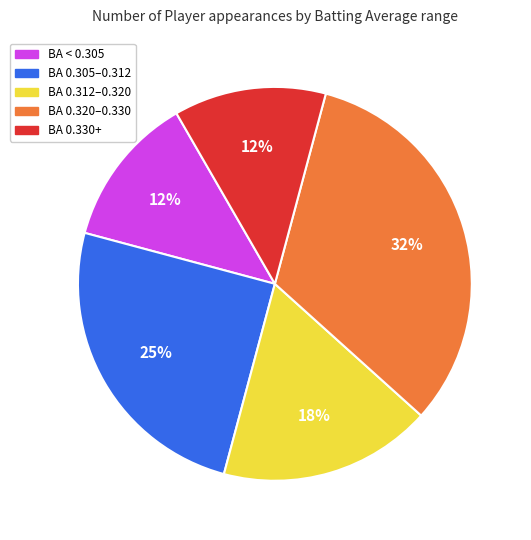

To the nearest percent, what is the difference between the largest and smallest slice percentages?

20%